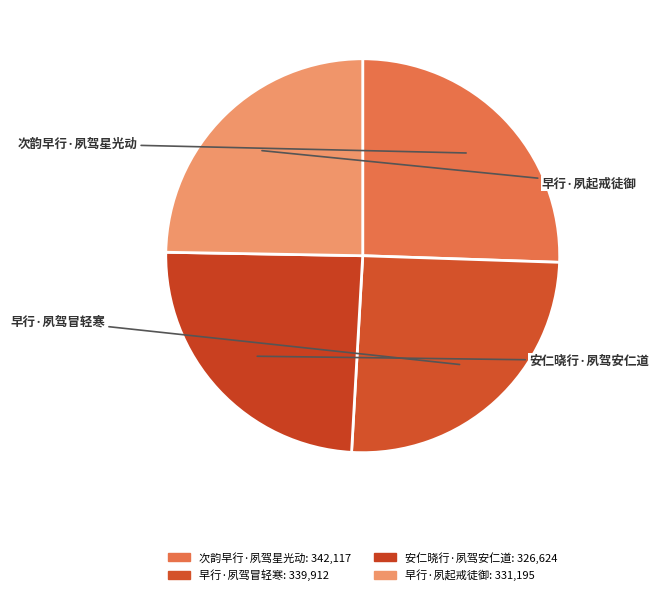

To the nearest percent, what portion does 早行·夙起戒徒御 represent?

25%